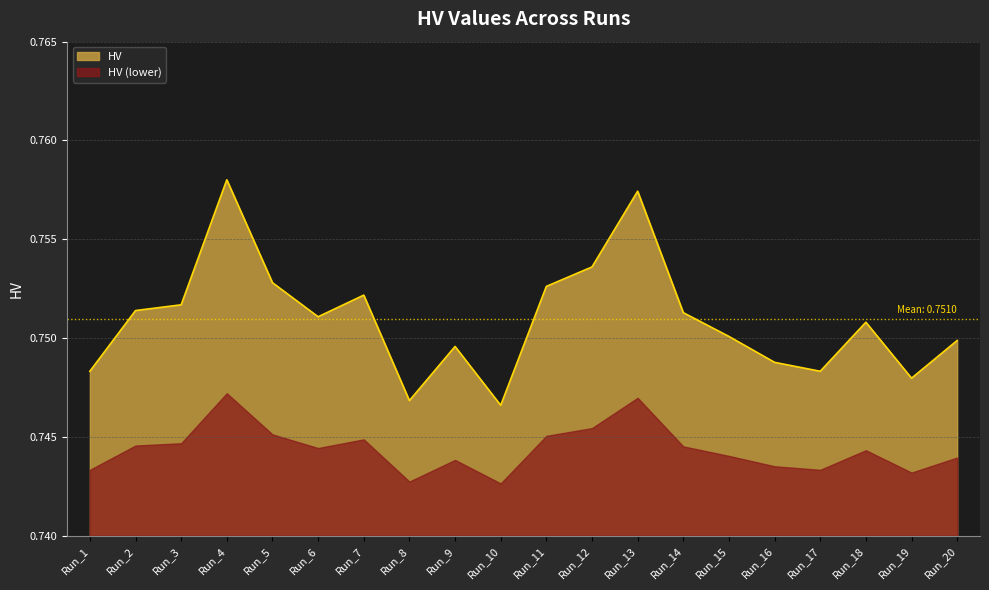

Read the value at Run_4.

0.8